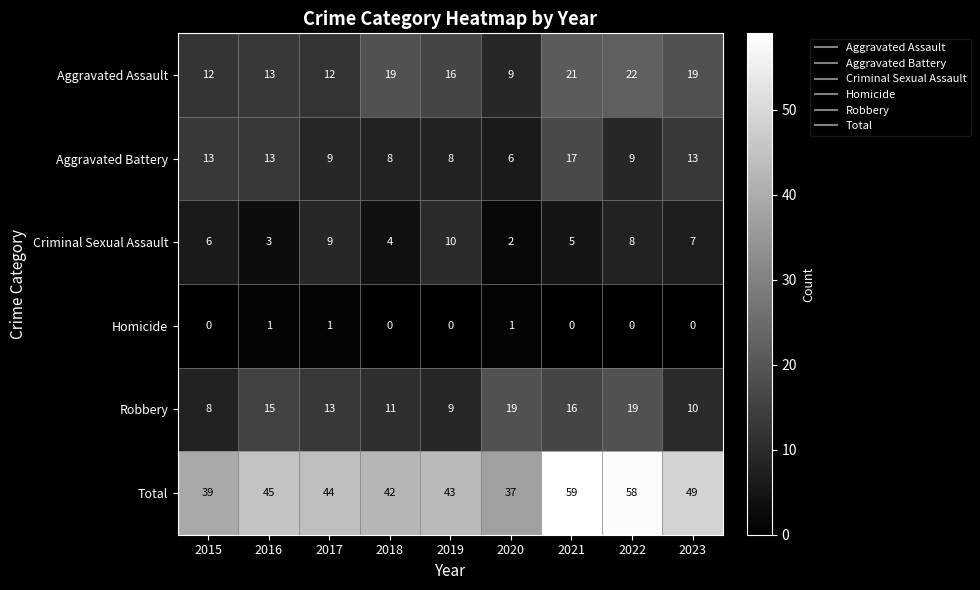

The Criminal Sexual Assault series shows 3 at 2021. True or false?

False